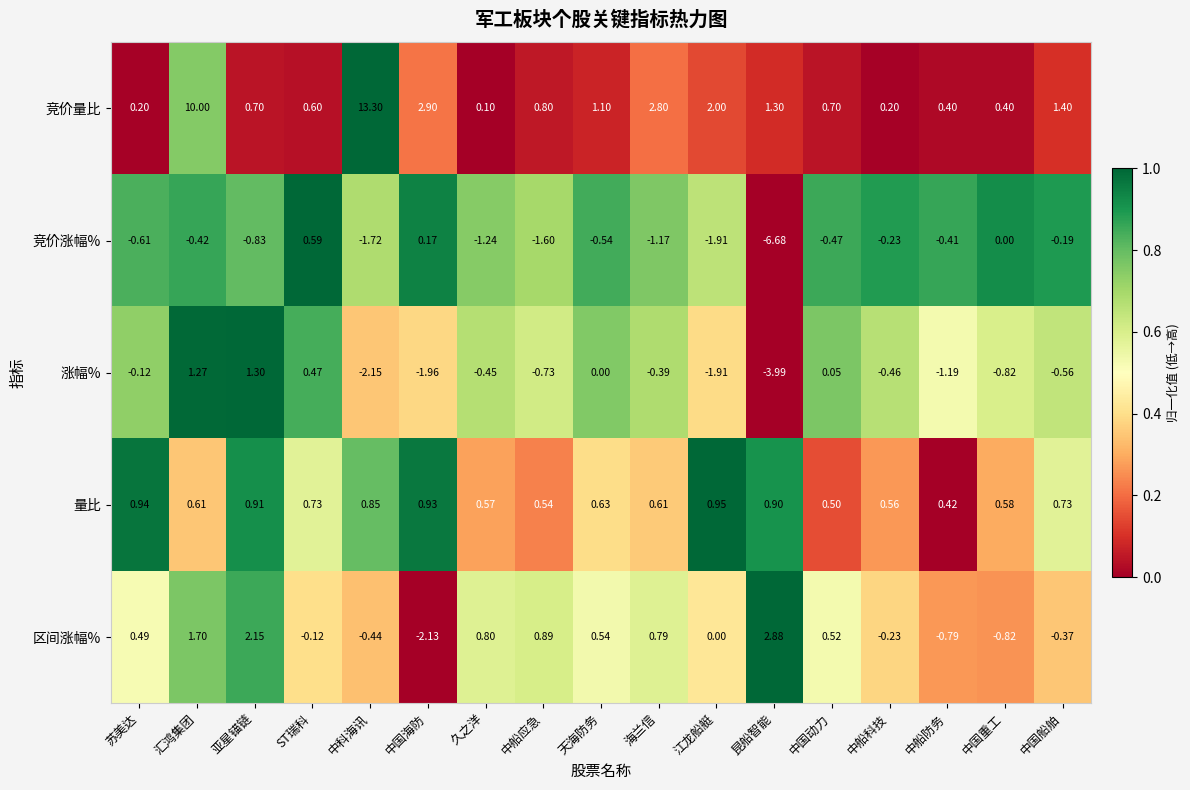

At which category does the chart reach its peak across all series?

中科海讯